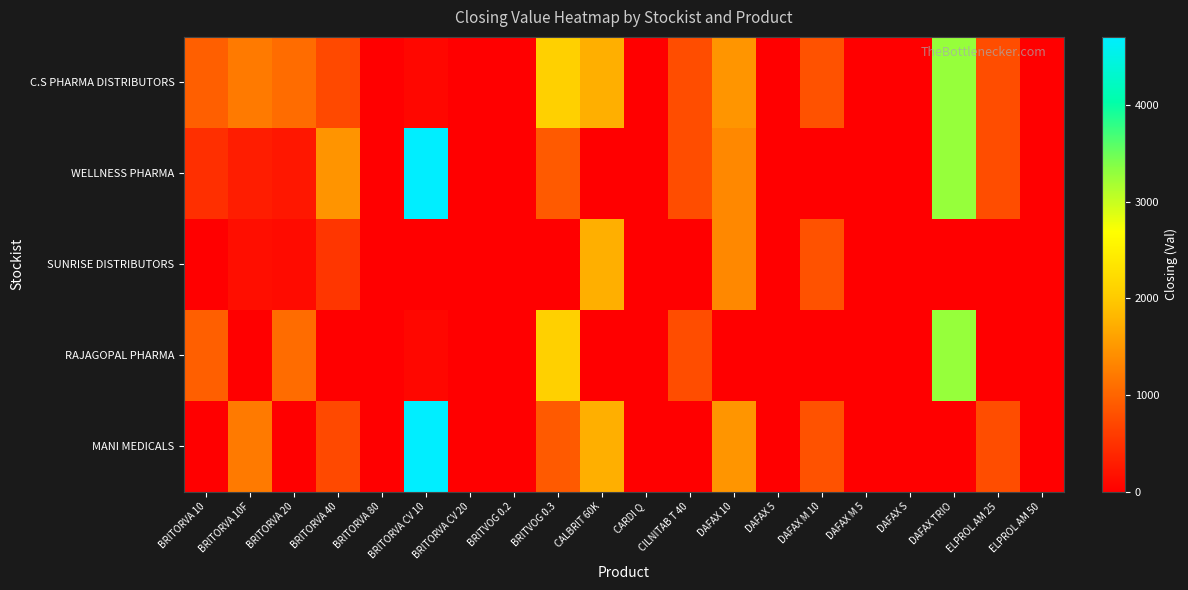

How many distinct data groups are displayed?

5